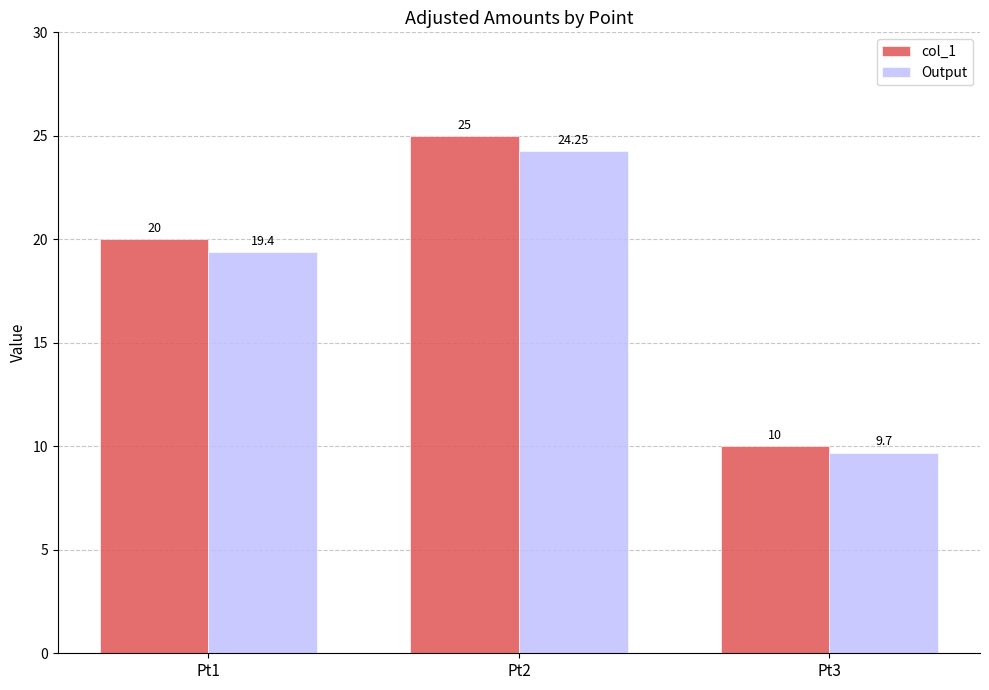

What is the spread (max minus min) of values at Pt3?

0.3